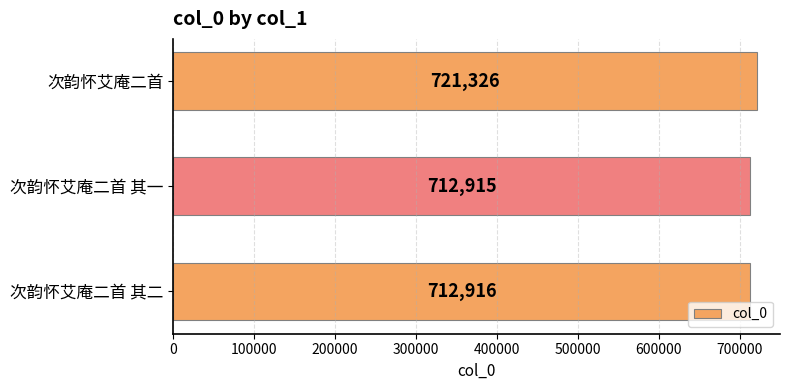

Which has a higher value, 次韵怀艾庵二首 其二 or 次韵怀艾庵二首?

次韵怀艾庵二首